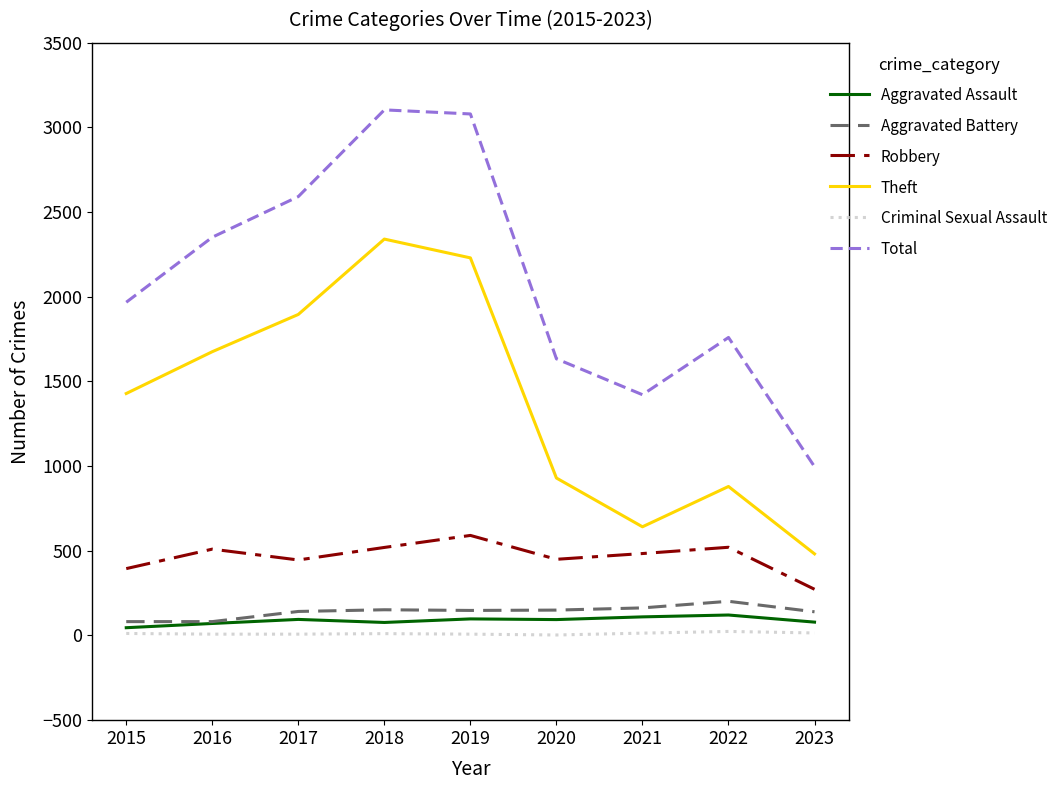

How many interior local peaks does the Total series have?

2